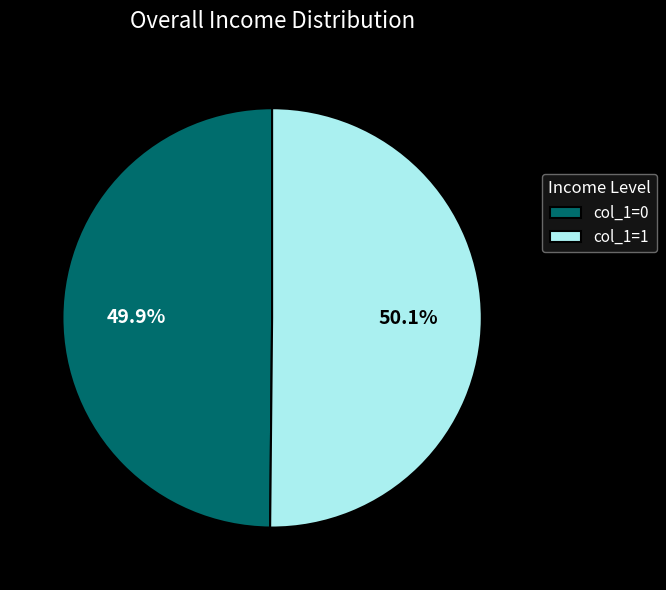

Does any single category account for the majority?

Yes